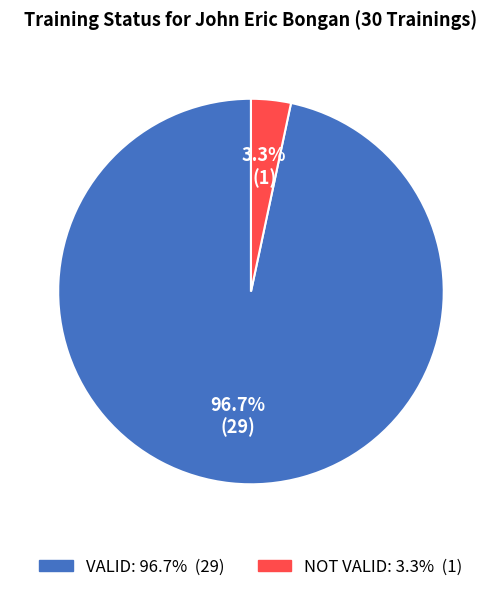

Rank the categories by value from highest to lowest.

VALID, NOT VALID